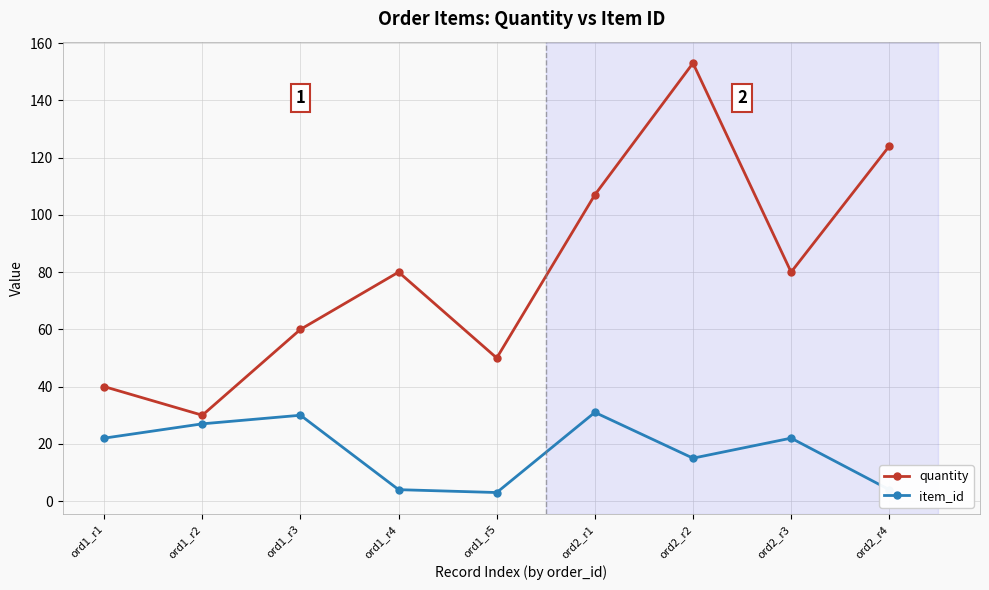

What is the value of the item_id point at the 2nd from the left?

27